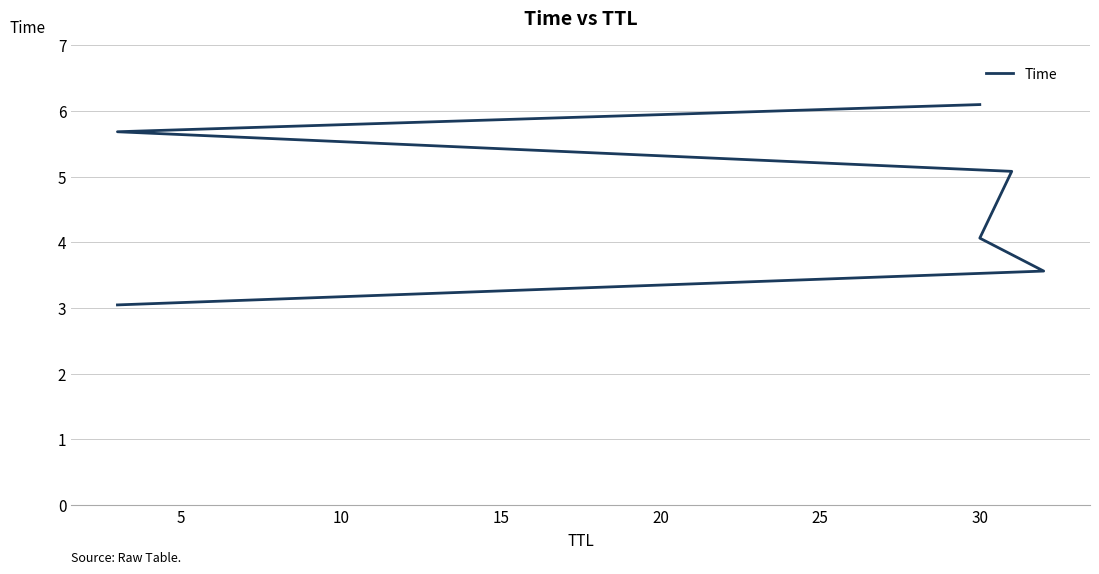

What is the approximate value at 5?

3.6